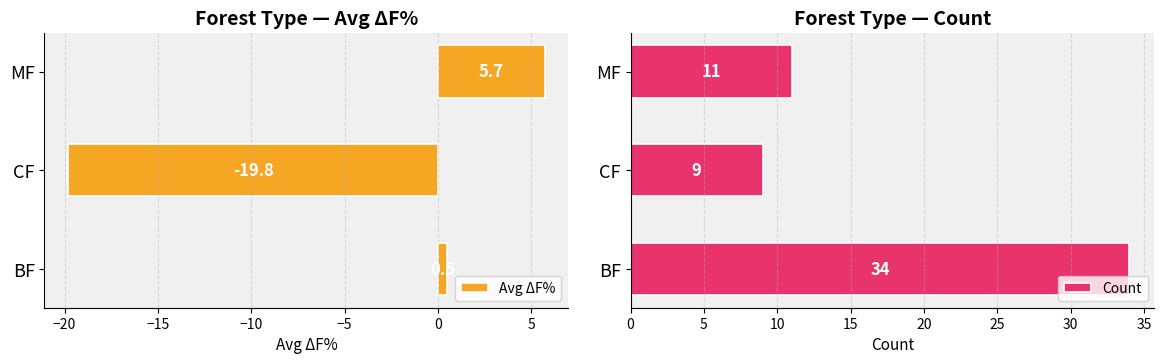

Which series has the largest range (max minus min)?

Avg ΔF%